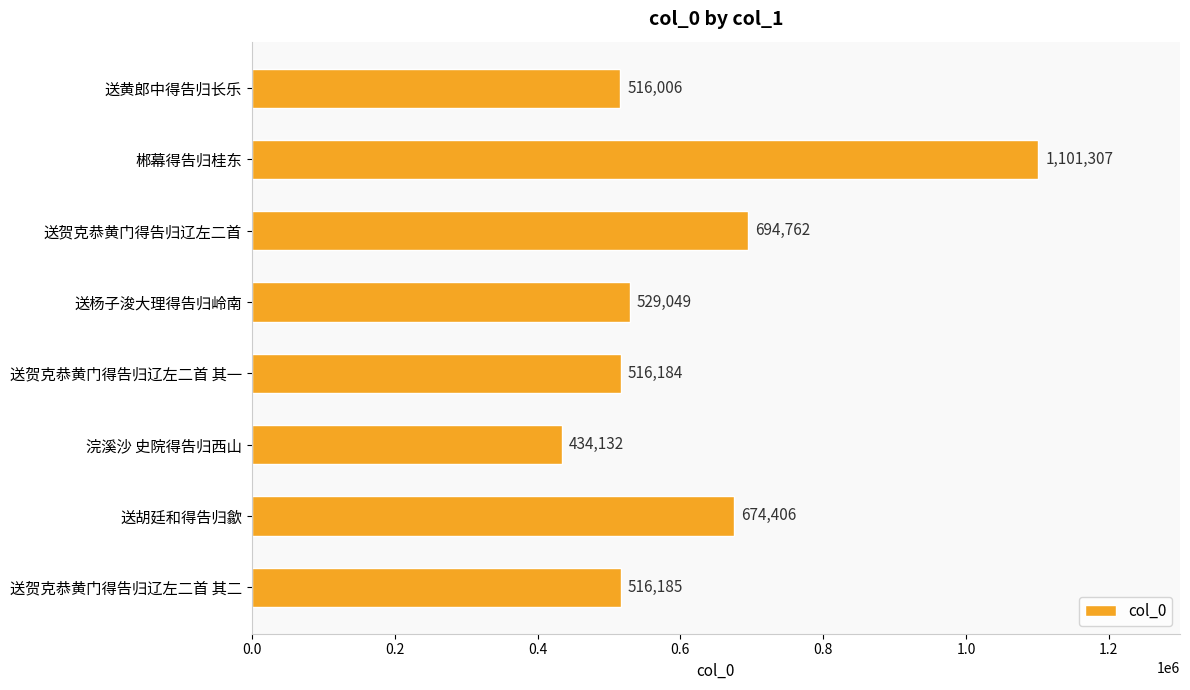

Read the value at 郴幕得告归桂东.

1101307